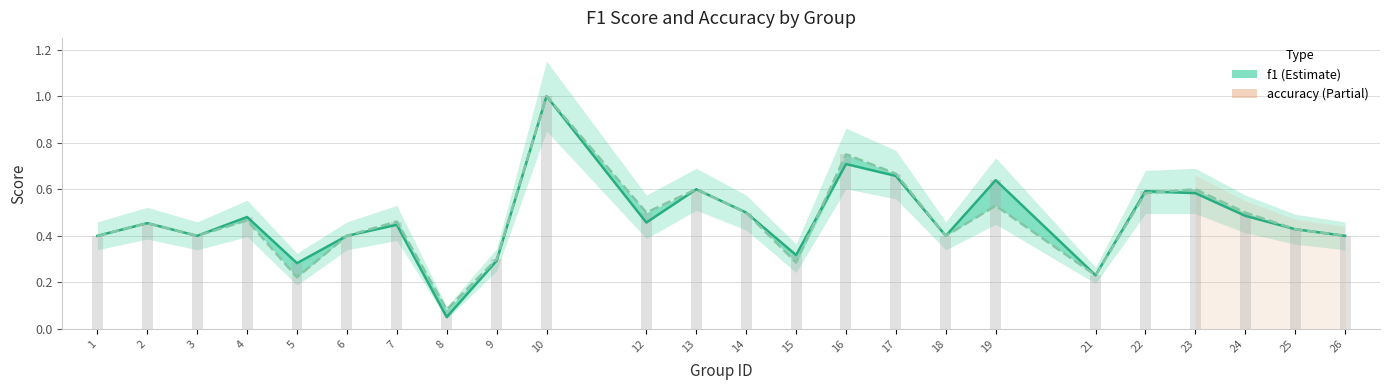

At how many categories does at least one series exceed 0?

24